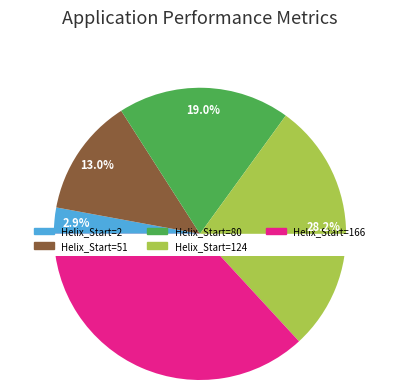

How many segments does this pie chart have?

5